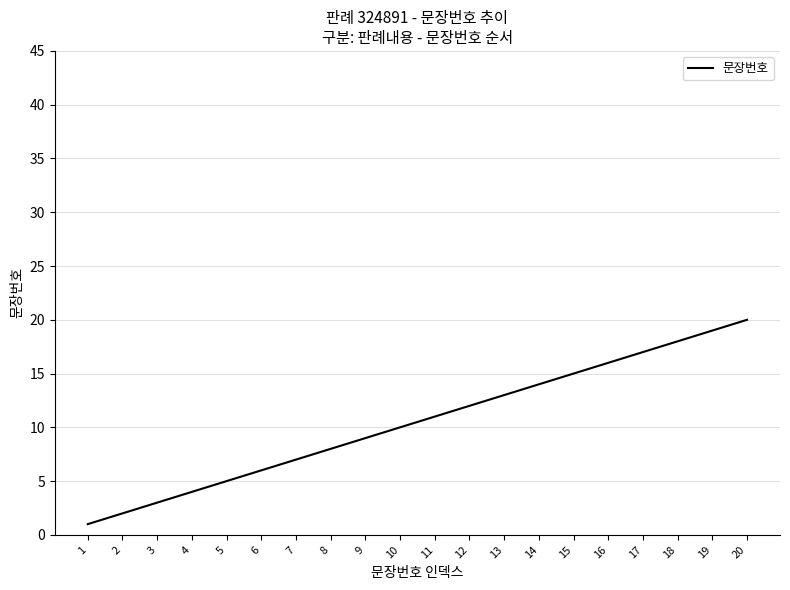

What is the change in value from 1 to 3?

+2